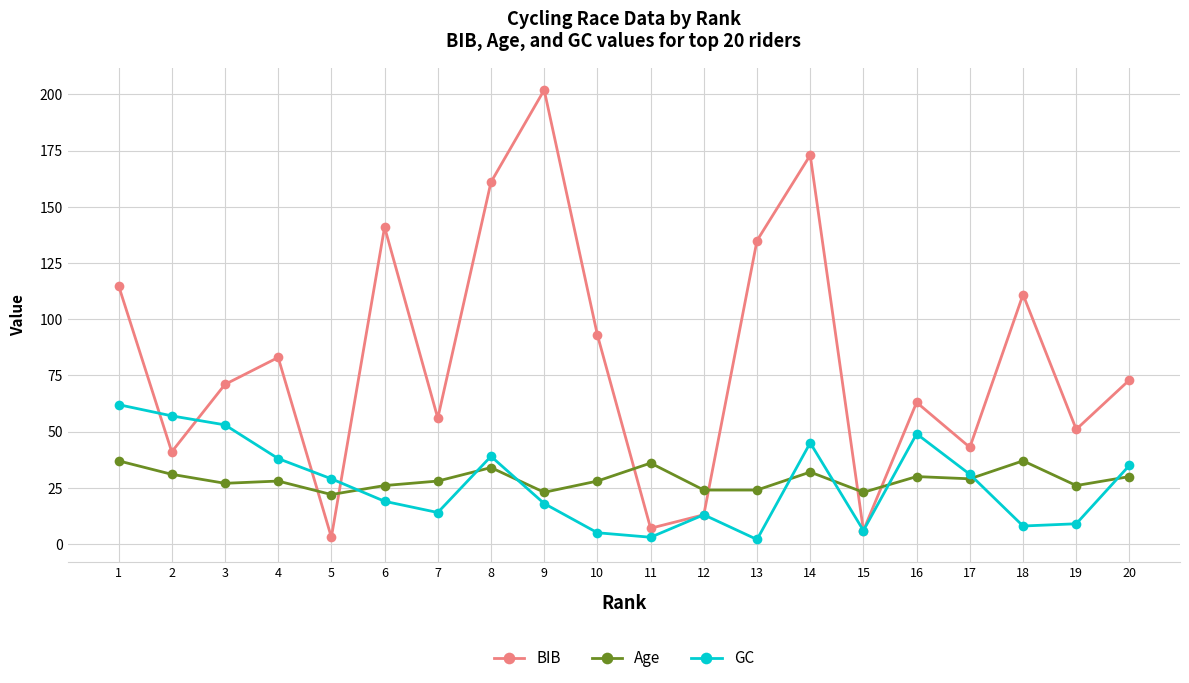

Which series has the widest spread of values?

BIB